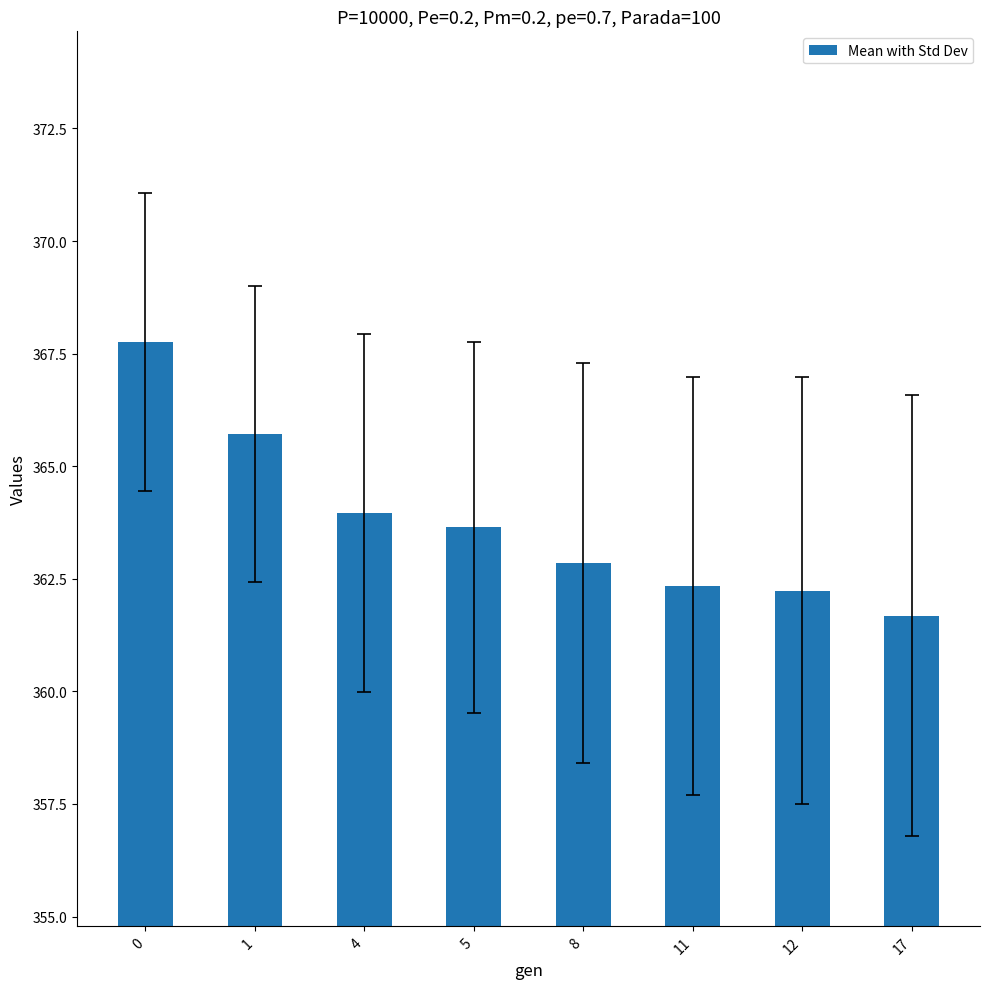

The chart shows a value of 577.0 at 11. True or false?

False